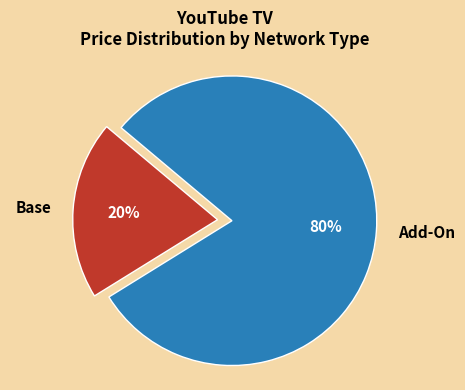

True or false: Add-On accounts for 68% of the total.

False